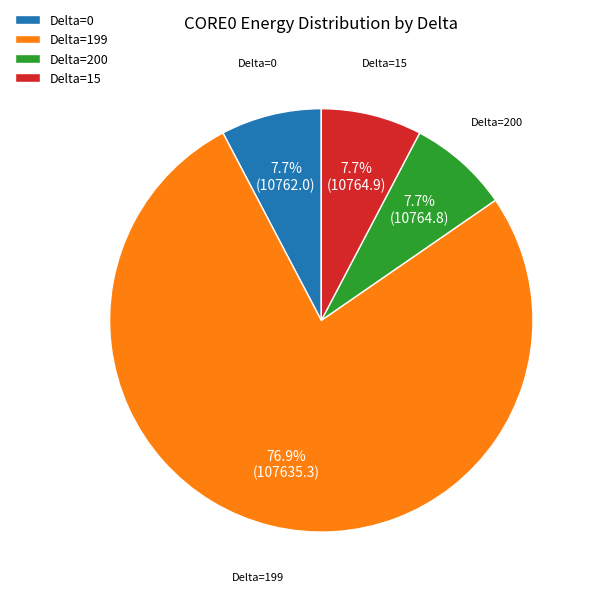

Approximately how many times larger is the value at Delta=200 compared to Delta=15?

1.0